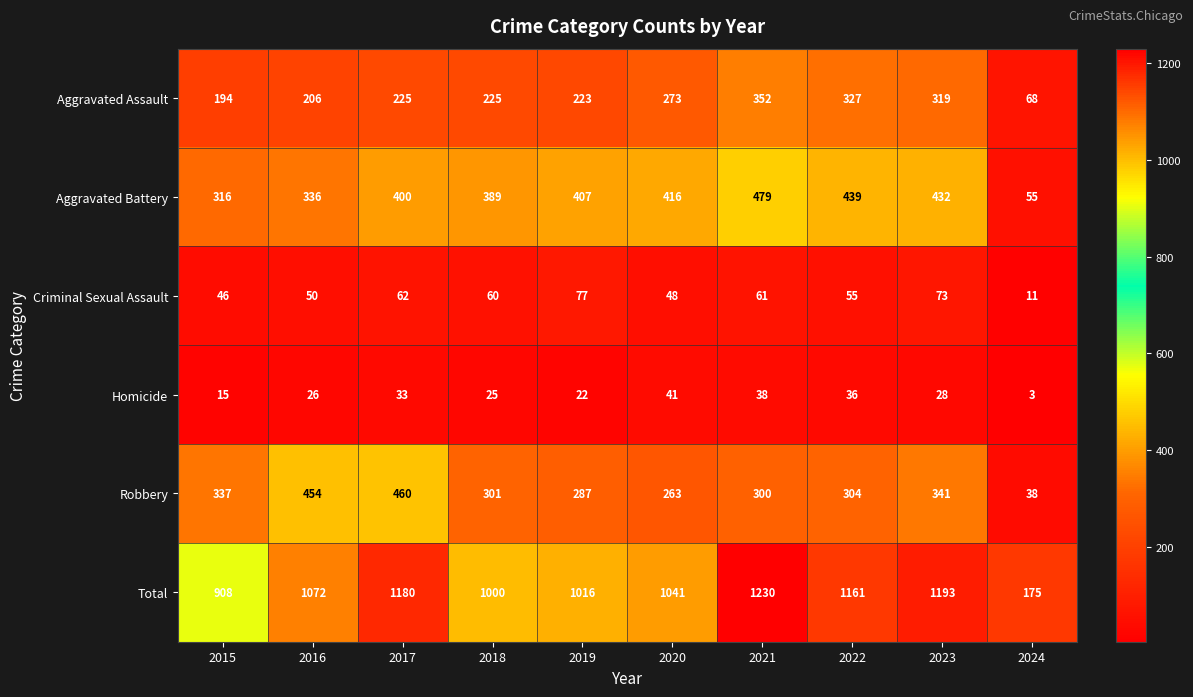

List the series in order of their peak value, lowest first.

Homicide, Criminal Sexual Assault, Aggravated Assault, Robbery, Aggravated Battery, Total